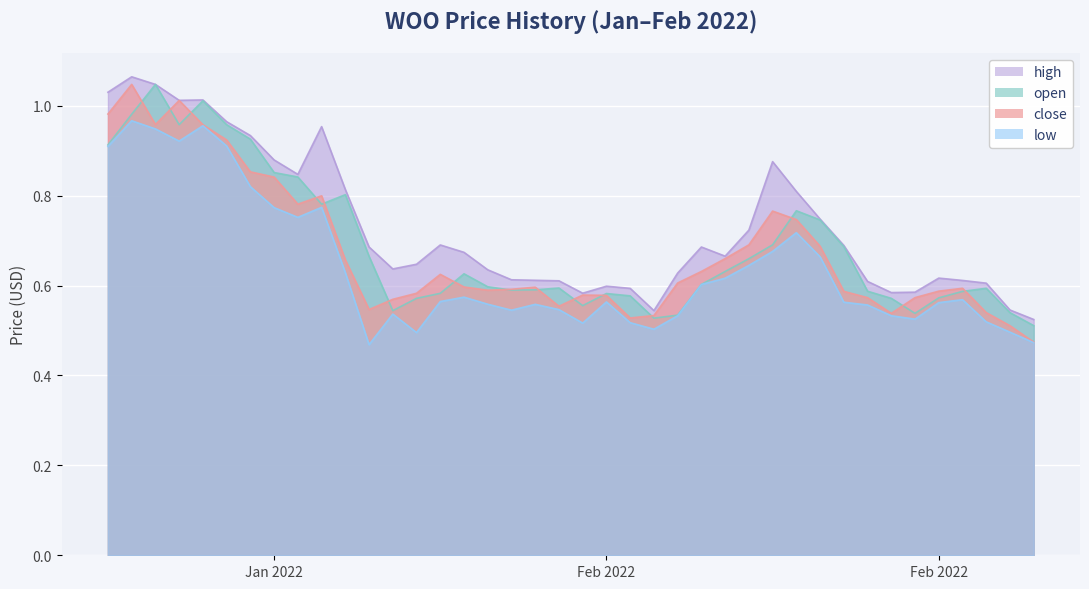

True or false: close has more than 1 points higher than both neighbors.

True